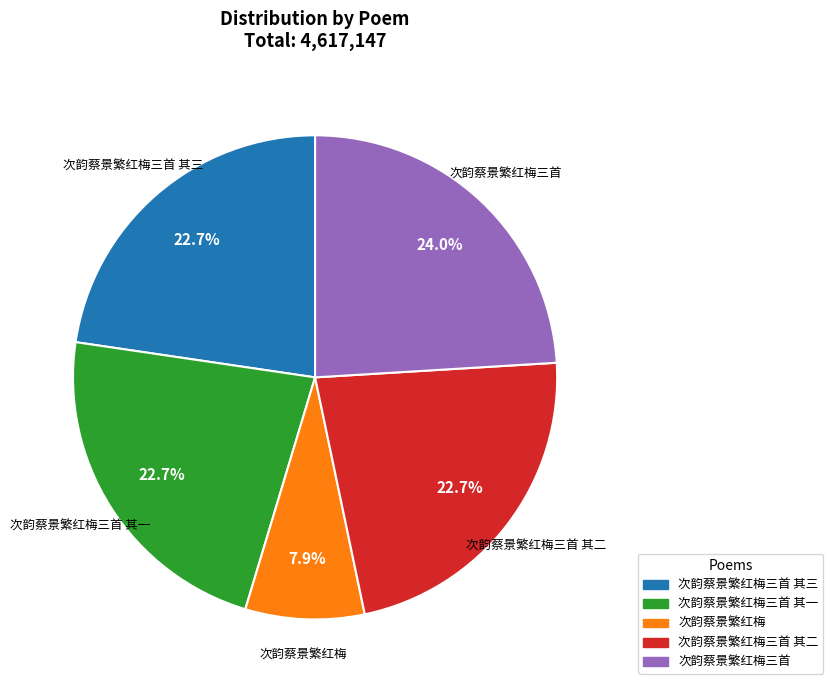

How many segments does this pie chart have?

5